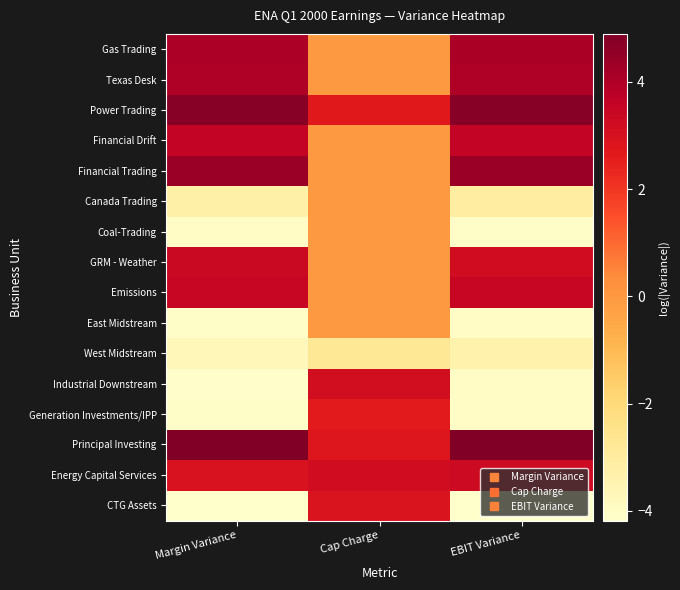

What is the difference between the highest and lowest values at Margin Variance?

9.1